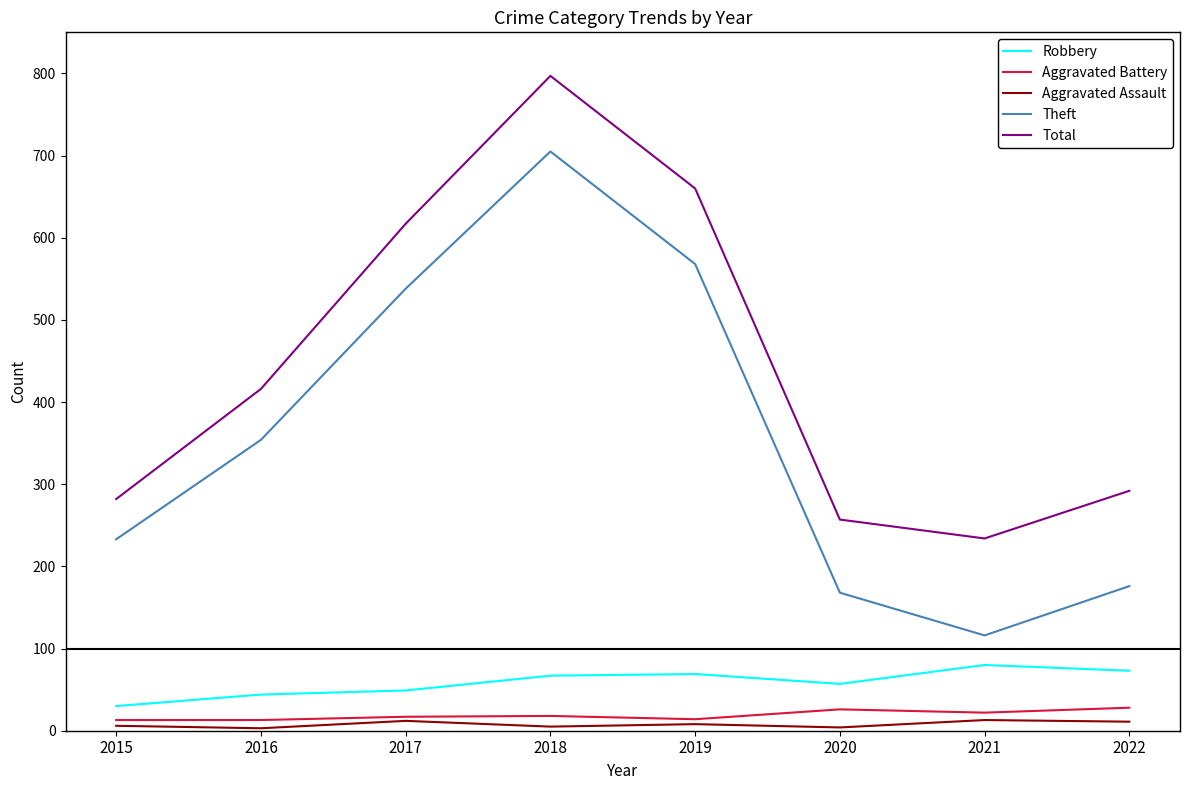

Which series has the widest spread of values?

Theft